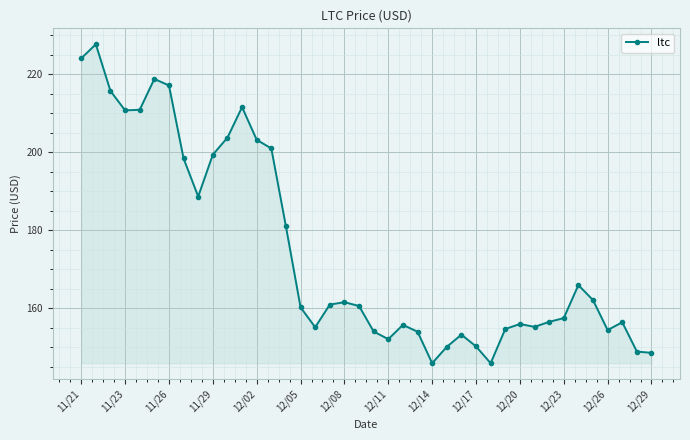

How many distinct data groups are displayed?

1